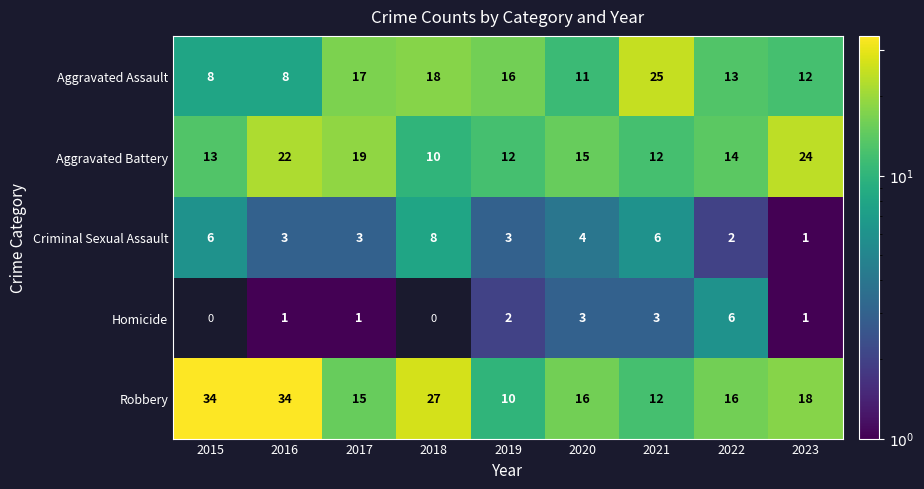

What is the spread (max minus min) of values at 2021?

22